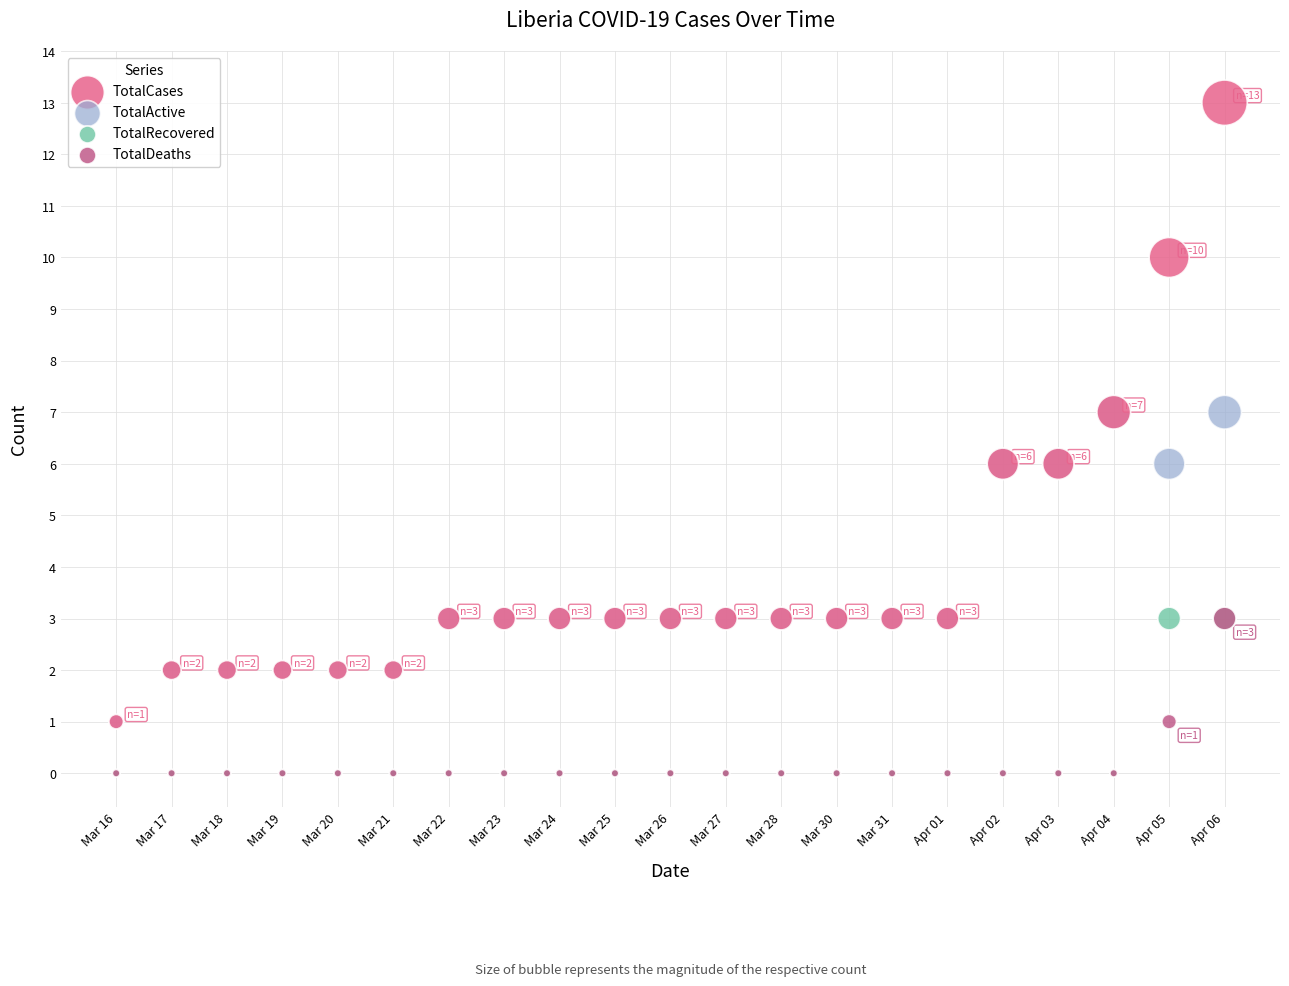

Which series reaches the maximum Y coordinate?

TotalCases